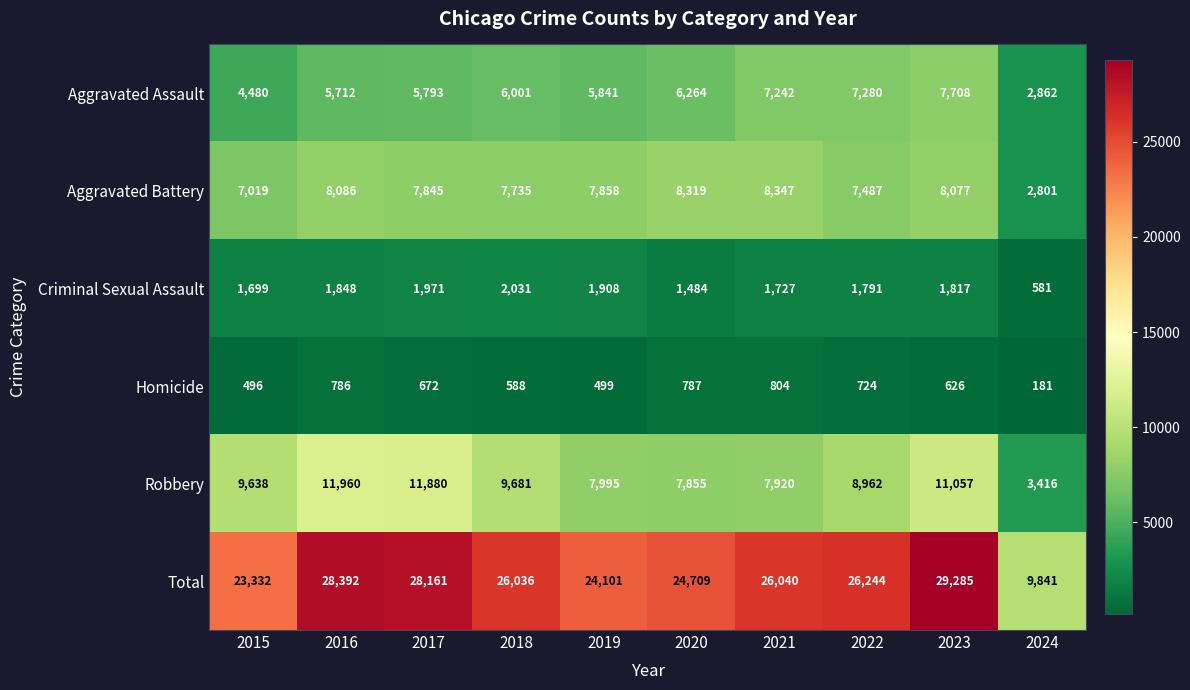

What is the maximum value for Robbery?

11960